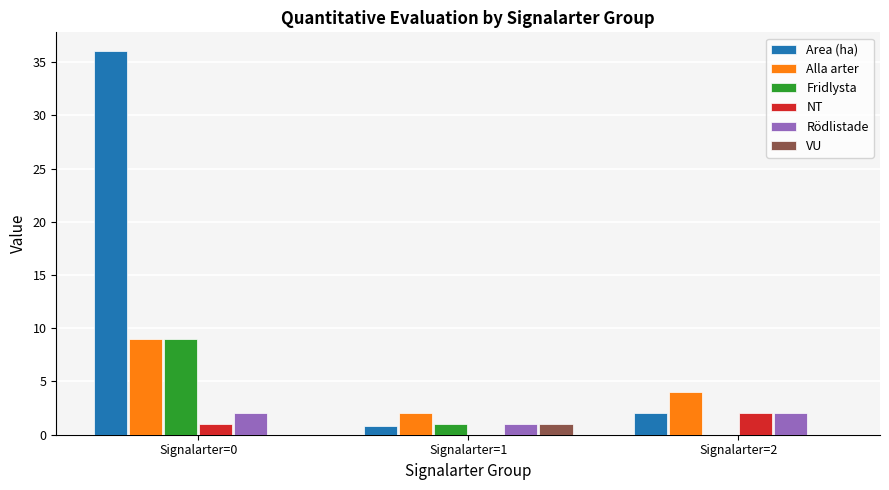

What is the total value across all series at Signalarter=2?

10.0